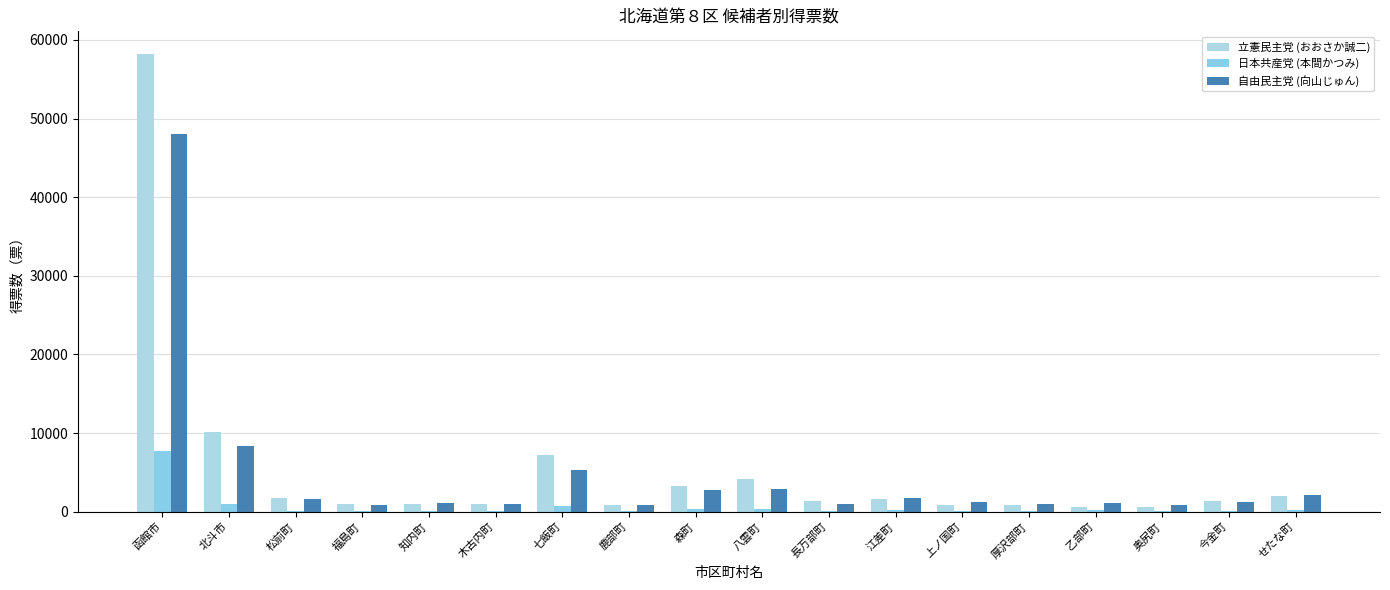

Which series has the widest spread of values?

立憲民主党 (おおさか誠二)